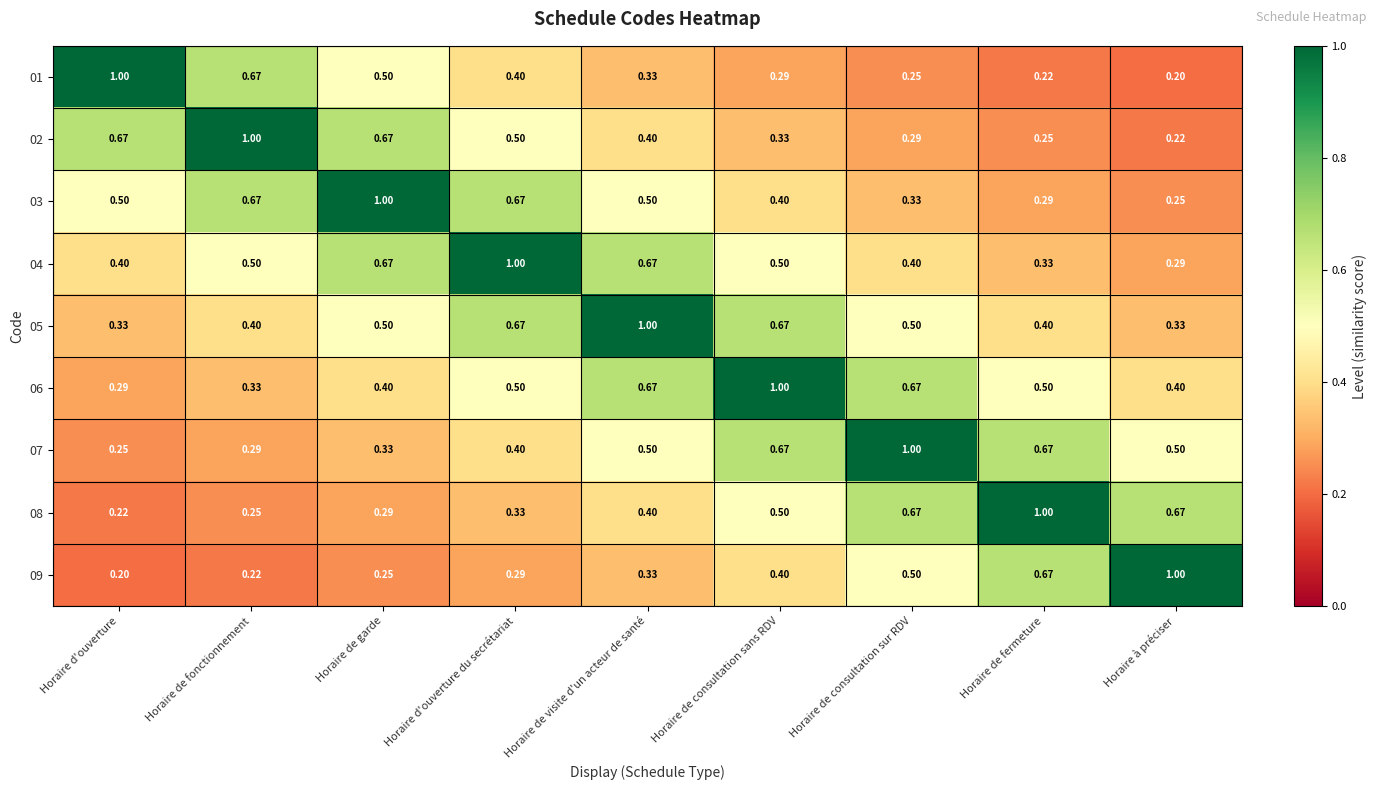

At which label is 02 closest to 0?

Horaire à préciser